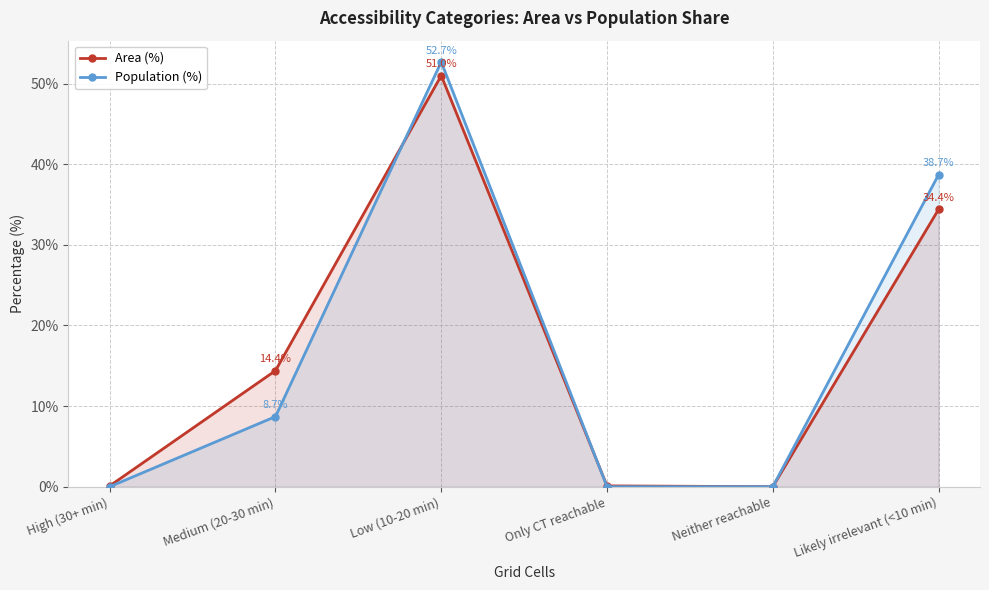

Rank the categories by Area (%) value from lowest to highest.

Neither reachable, High (30+ min), Only CT reachable, Medium (20-30 min), Likely irrelevant (<10 min), Low (10-20 min)